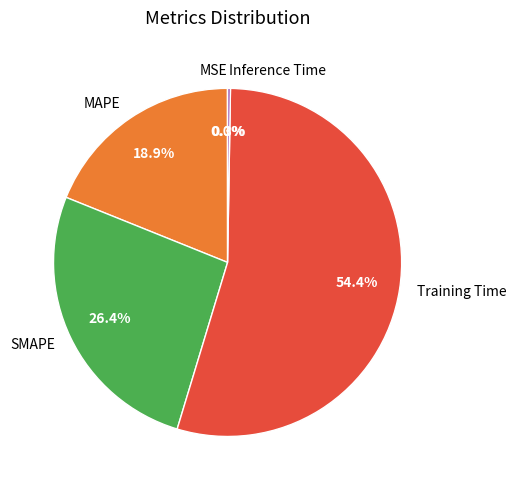

To the nearest percent, what percentage of the pie is MAPE?

19%